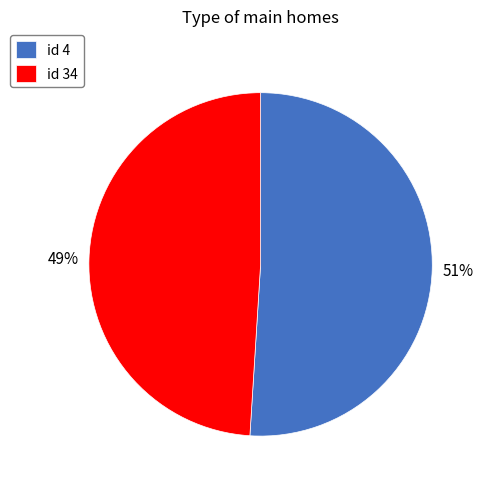

To the nearest percent, what is the combined percentage of id 34 and id 4?

100%